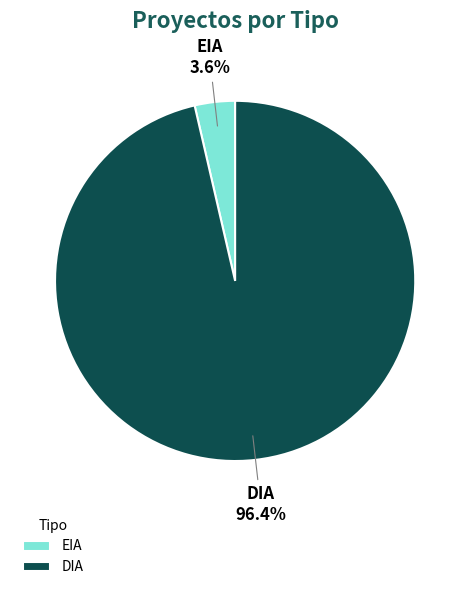

To the nearest percent, what is the average slice percentage?

50%